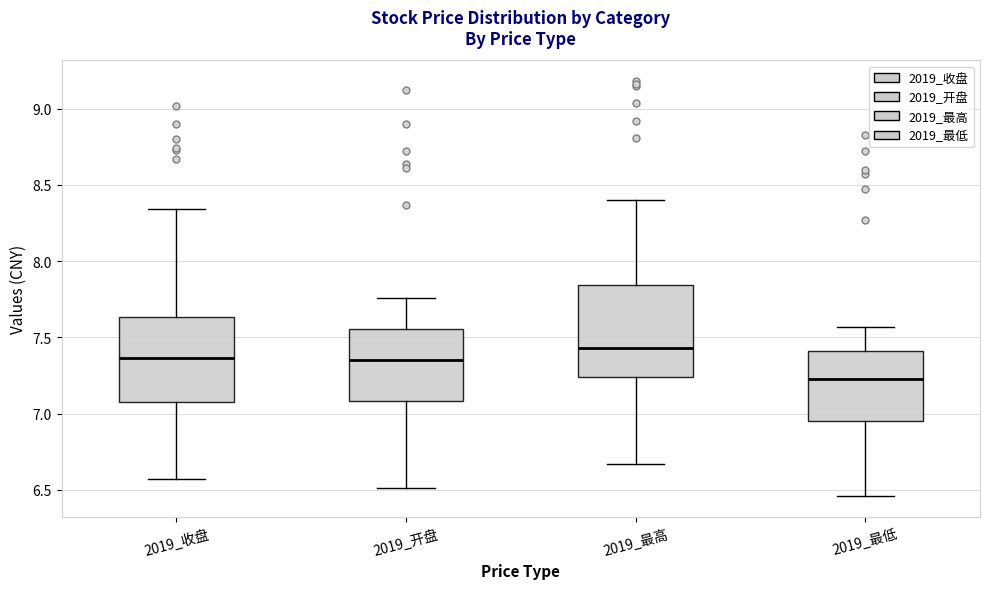

Reading left to right, read every box against the y-axis: the position of its median line, the range the box covers, and the ends of its whiskers. The values are not printed on the chart, so give them approximately, as read against the axis.

2019_收盘: median 7.35, box 7.10 to 7.65, whiskers 6.55 to 8.35
2019_开盘: median 7.35, box 7.10 to 7.55, whiskers 6.50 to 7.75
2019_最高: median 7.45, box 7.25 to 7.85, whiskers 6.65 to 8.40
2019_最低: median 7.25, box 6.95 to 7.40, whiskers 6.45 to 7.55